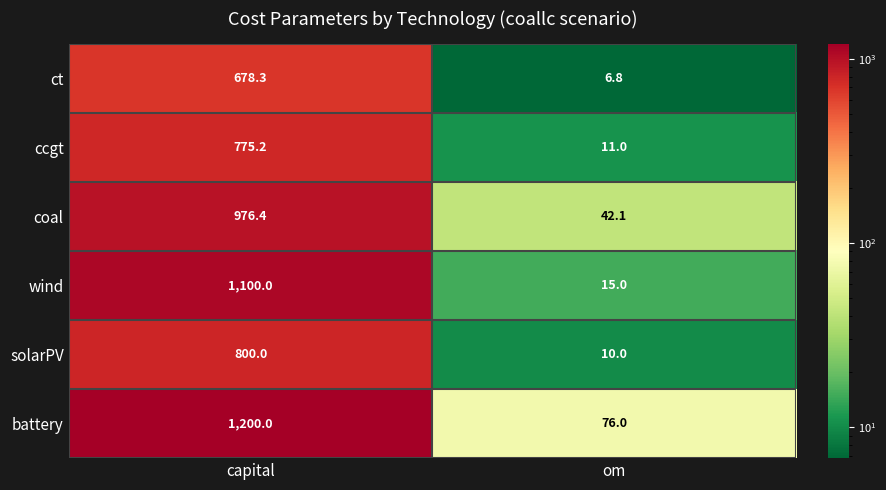

Which series changed the most between capital and om?

battery